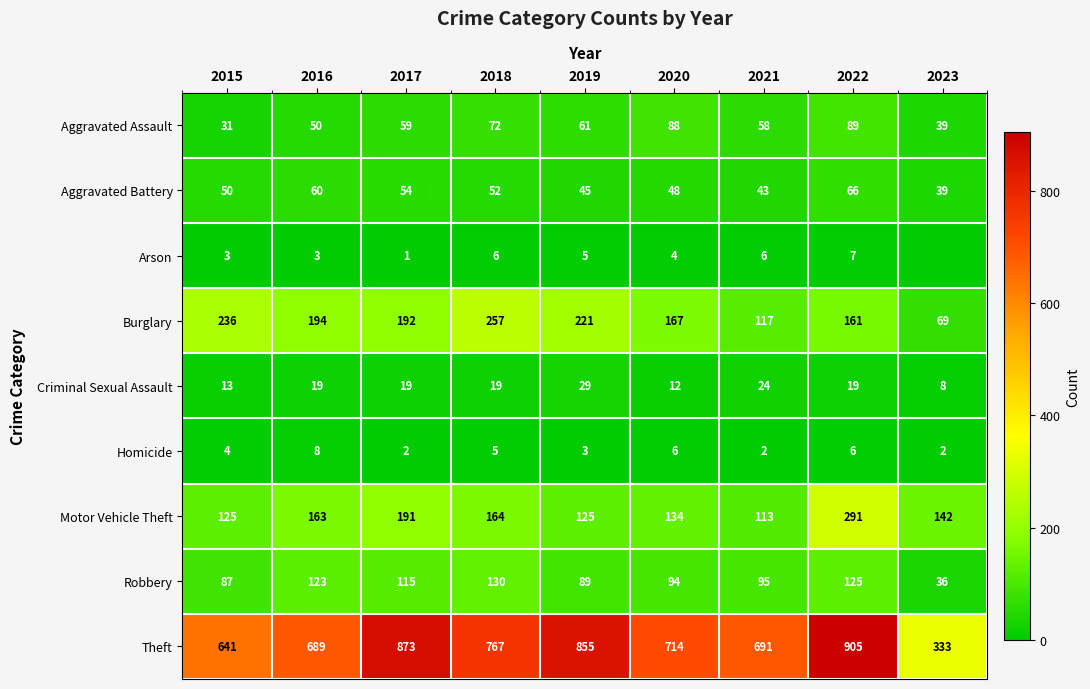

What value does the Aggravated Assault series have at 2017, to the nearest 5?

60